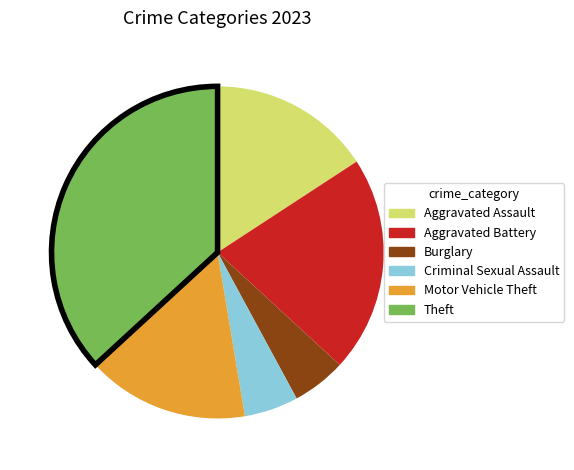

Is Criminal Sexual Assault the majority of the pie?

No